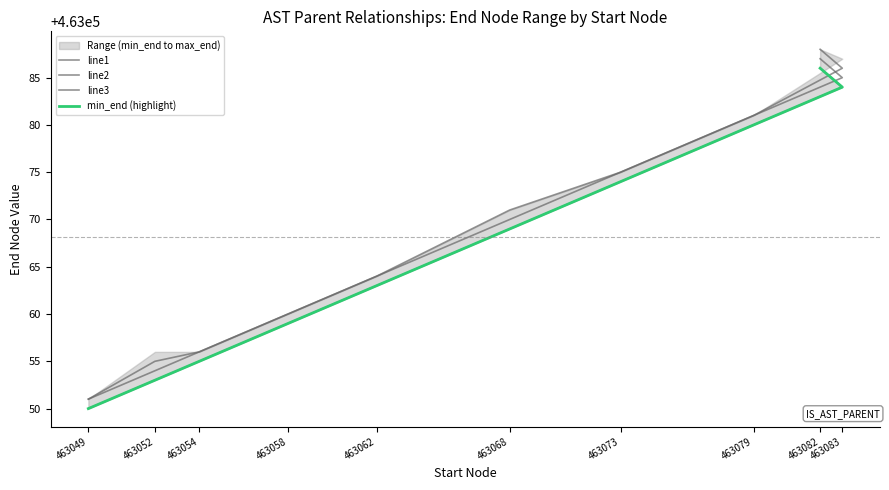

True or false: line2 and line3 intersect in this chart.

False